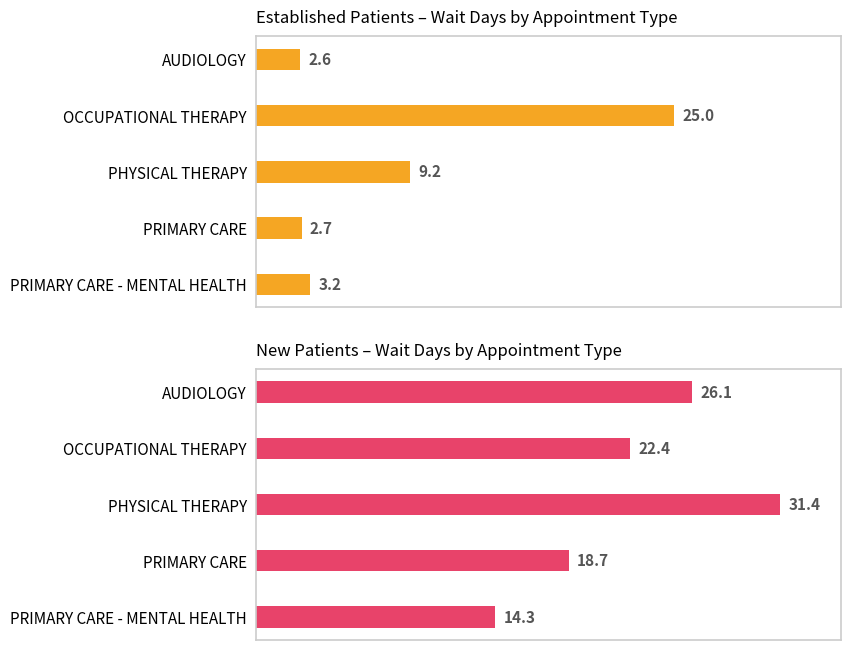

What is the value of the EstablishedPatients bar at the 4th from the left?

2.7